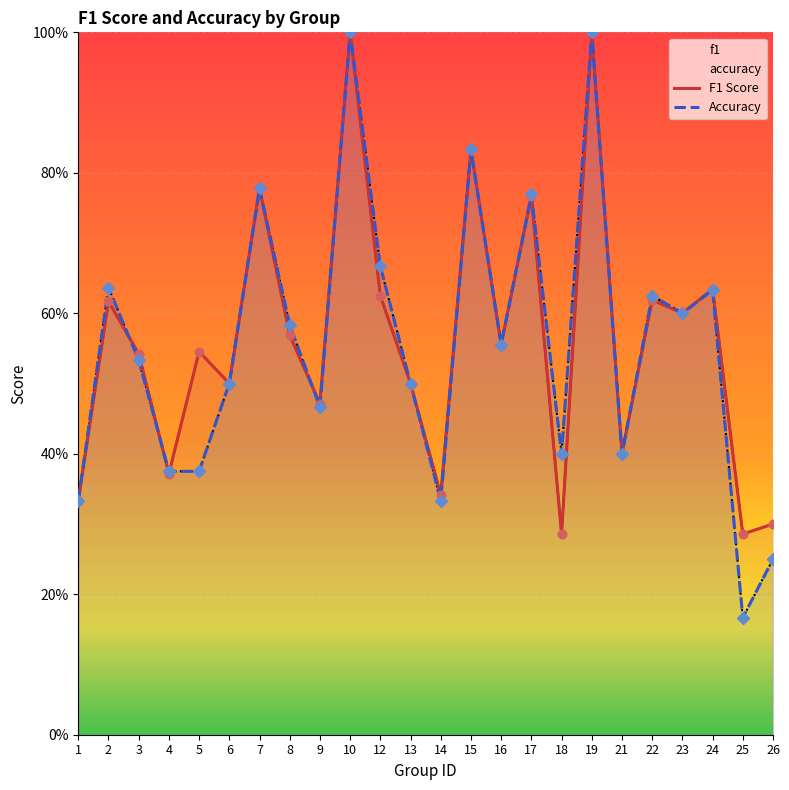

What is the total value across all series at 2?

1.3